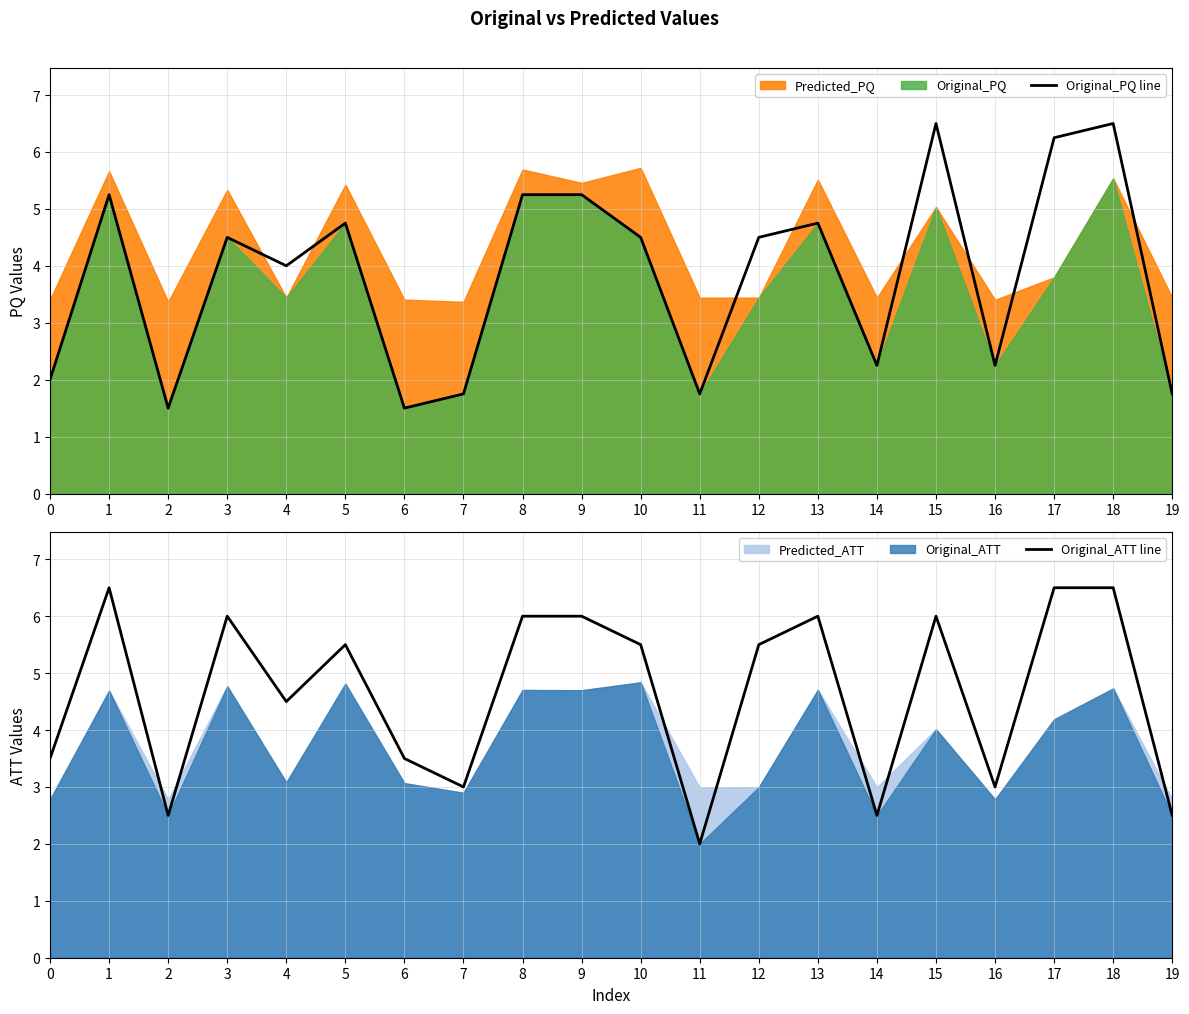

Which series has the largest range (max minus min)?

Original_PQ line